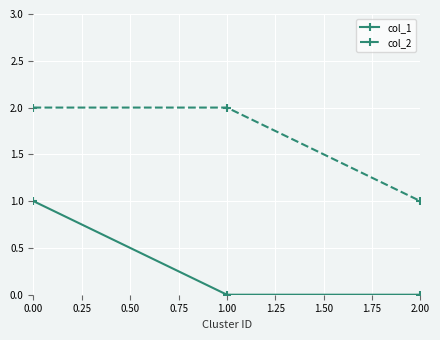

Which series has the largest total across all categories?

col_2